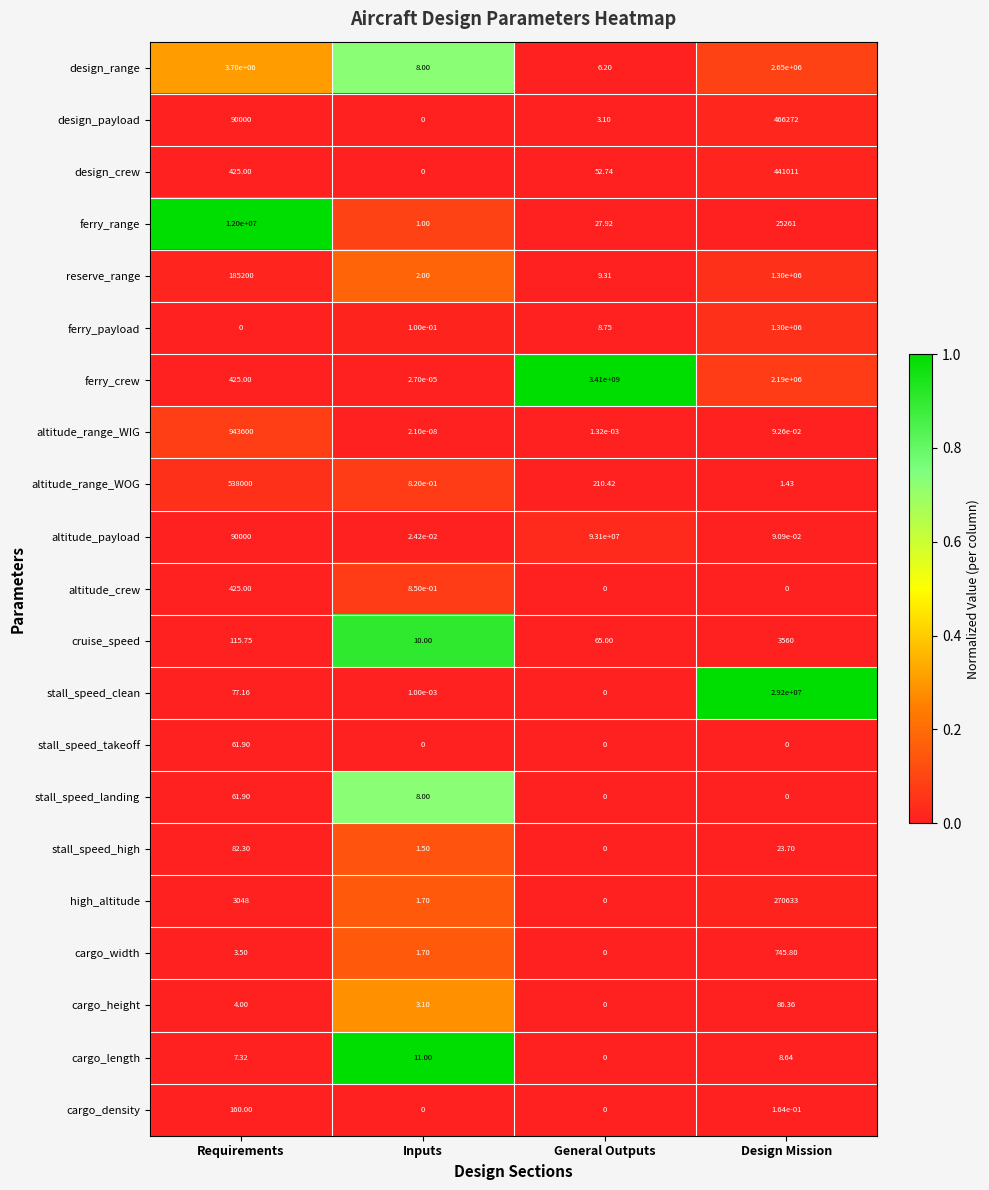

What is the maximum value shown in the chart?

3410000000.0